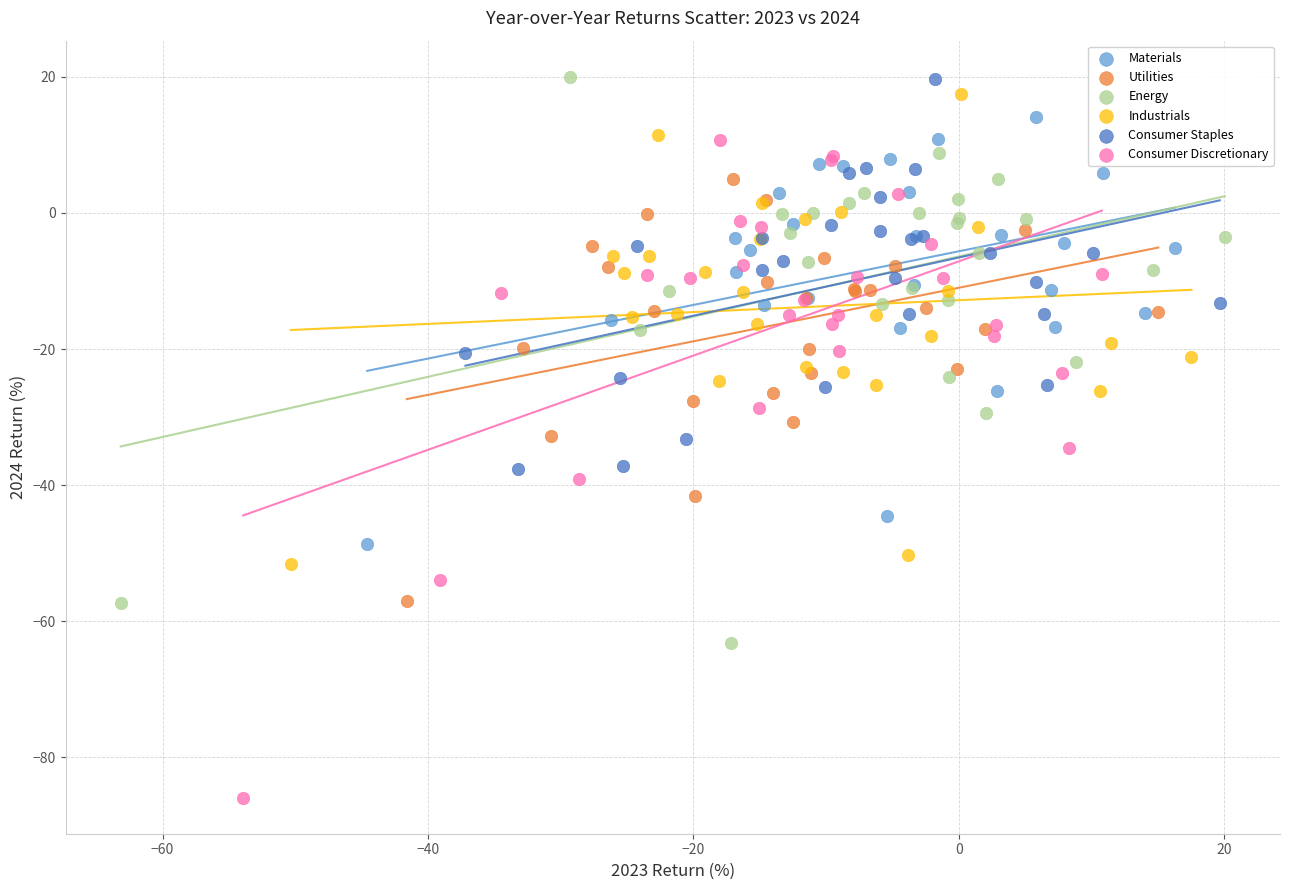

Which series has the widest spread of Y values?

Consumer Discretionary